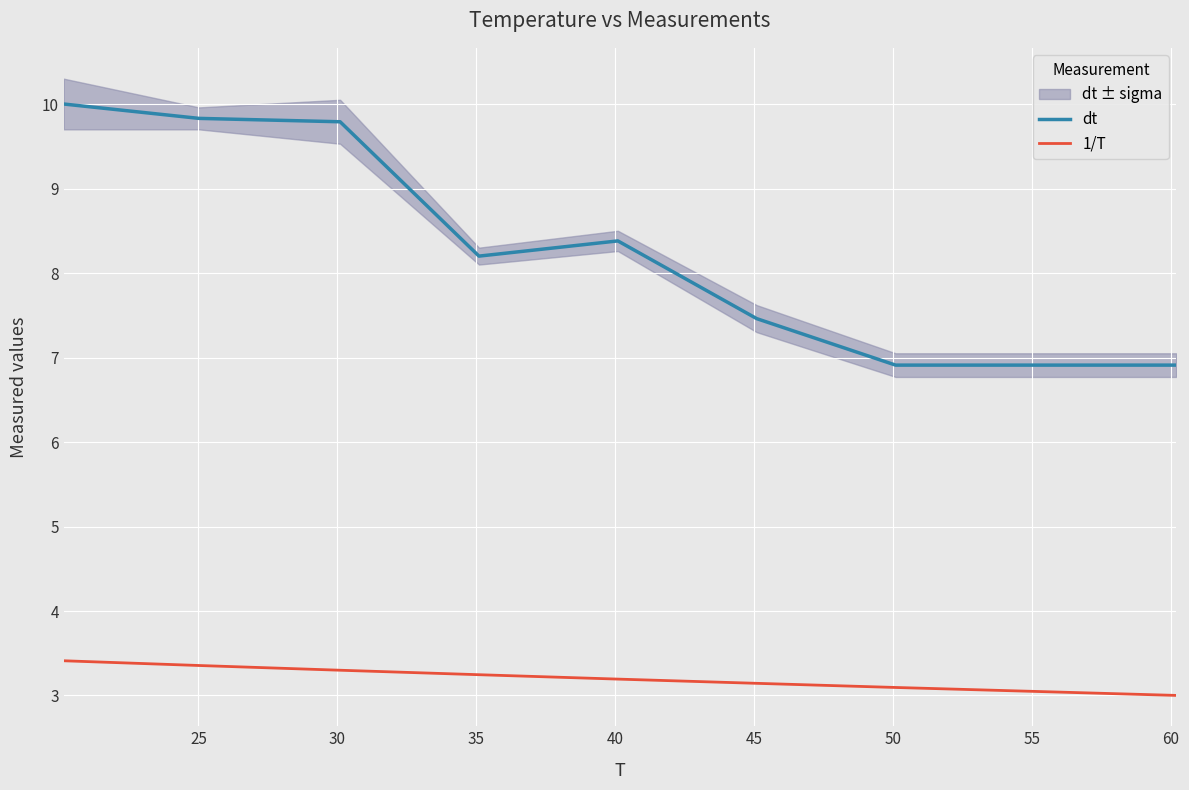

What is the smallest value displayed?

3.0